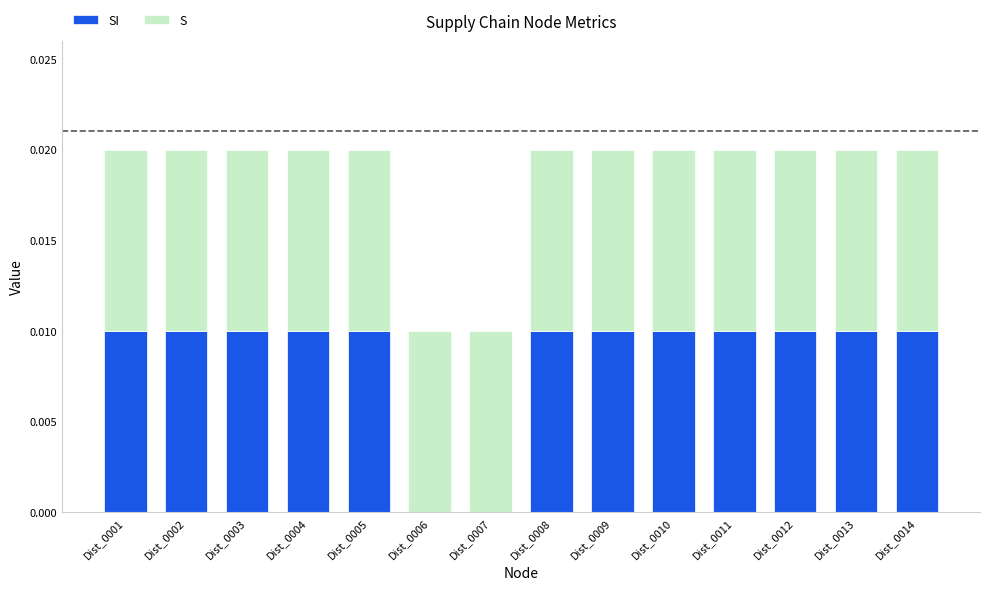

How many series are shown in this chart?

2